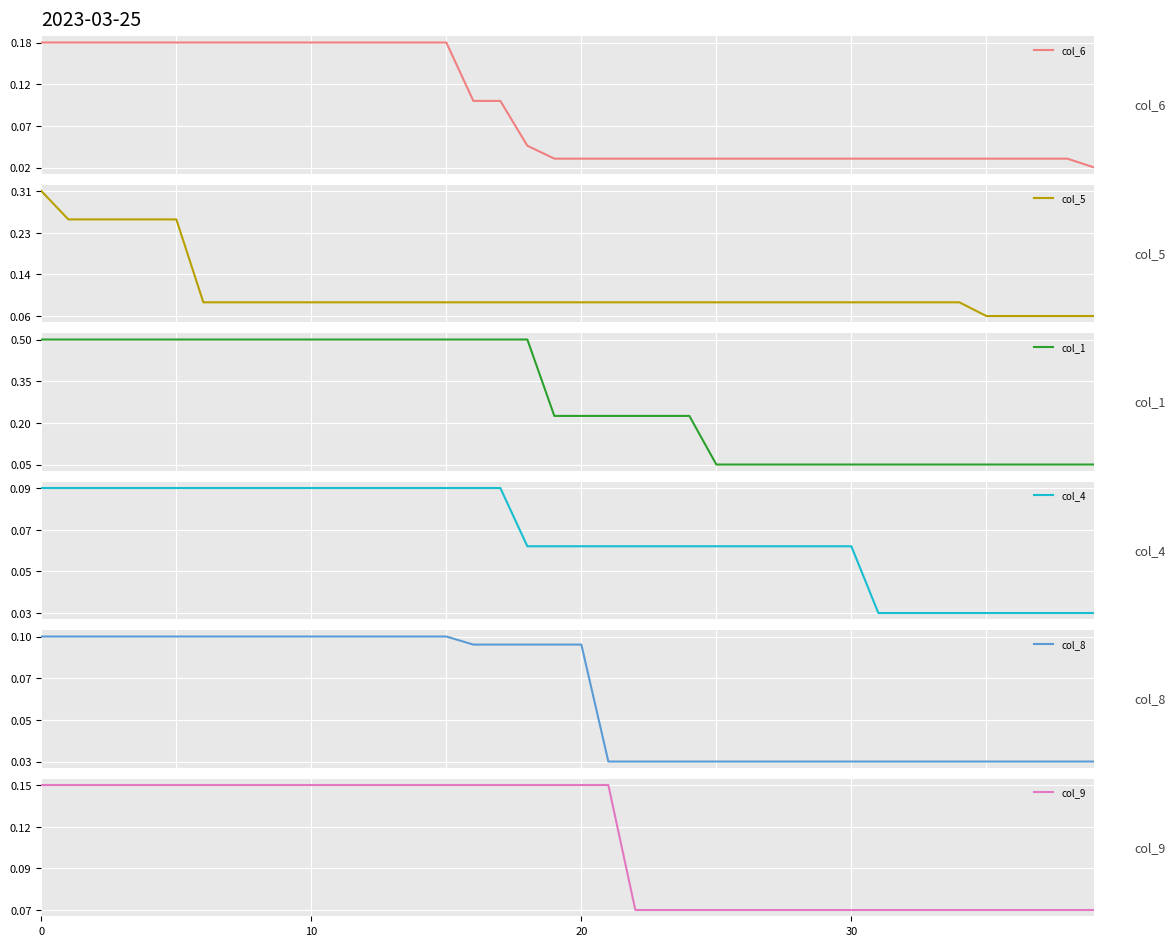

What is the difference between the maximum and second lowest values in the col_6 series?

0.1